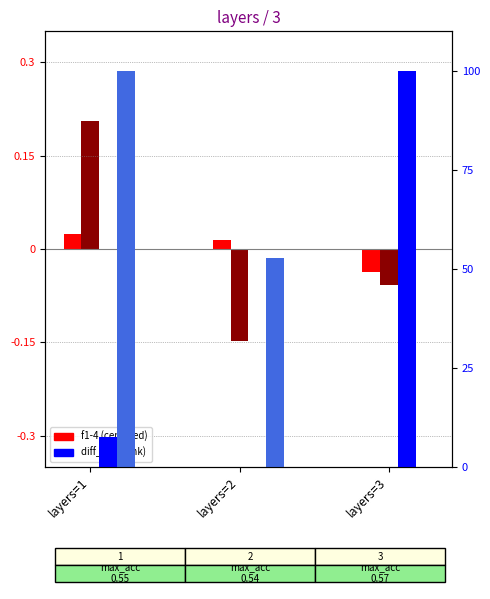

Does the chart contain any negative values?

Yes